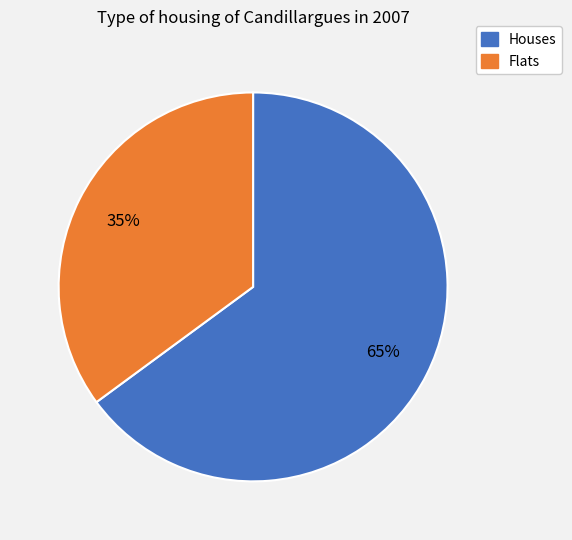

Does any single category account for the majority?

Yes